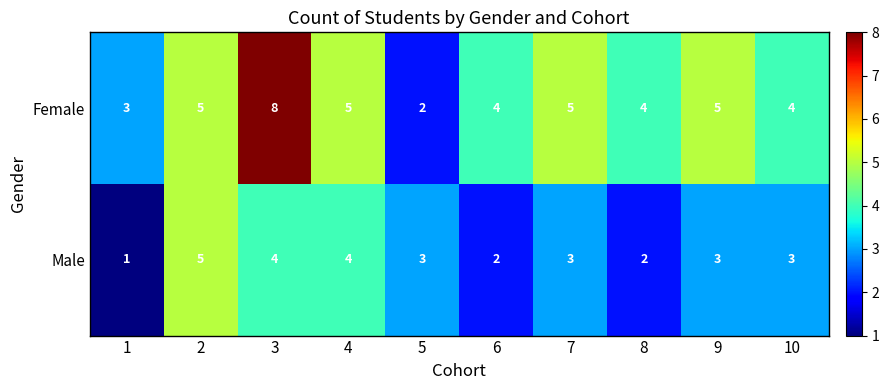

Is it true that Female equals 4 at 10?

True